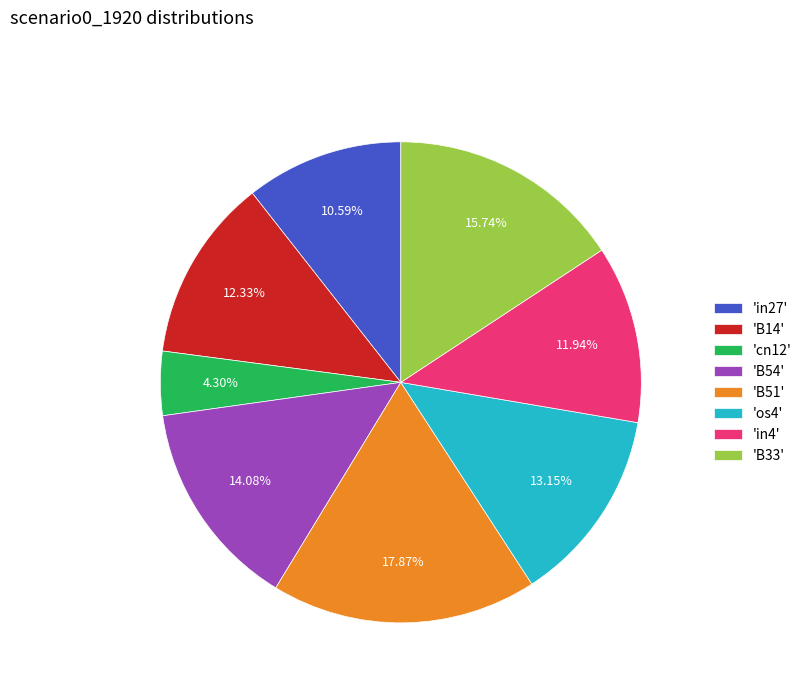

Combined, do 'os4' and 'cn12' account for over 50%?

No